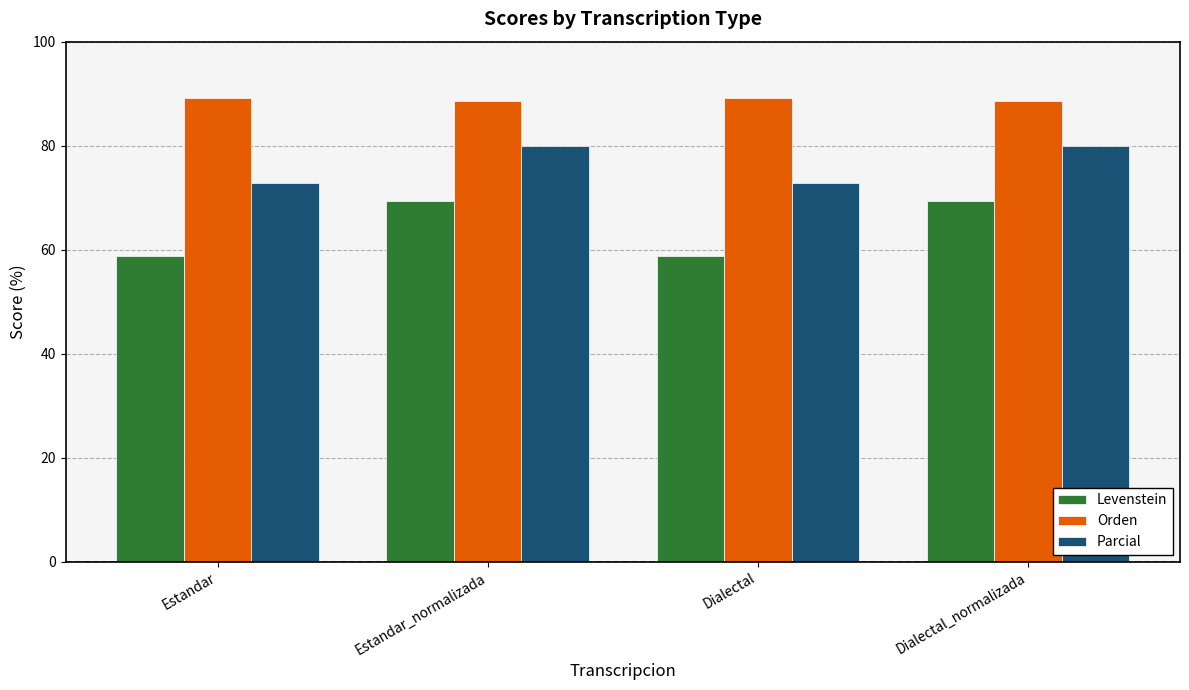

The Parcial series shows 72.8 at Estandar. True or false?

True